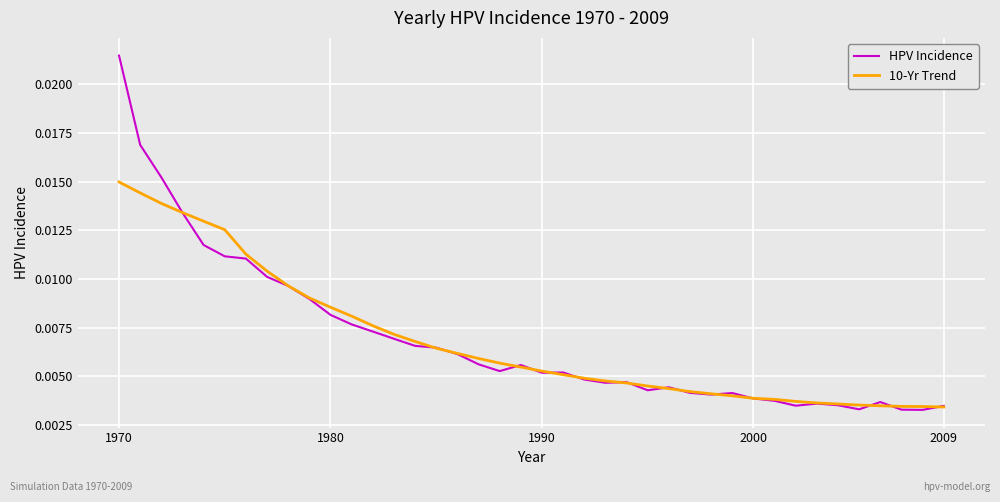

Which series has the largest range (max minus min)?

HPV Incidence